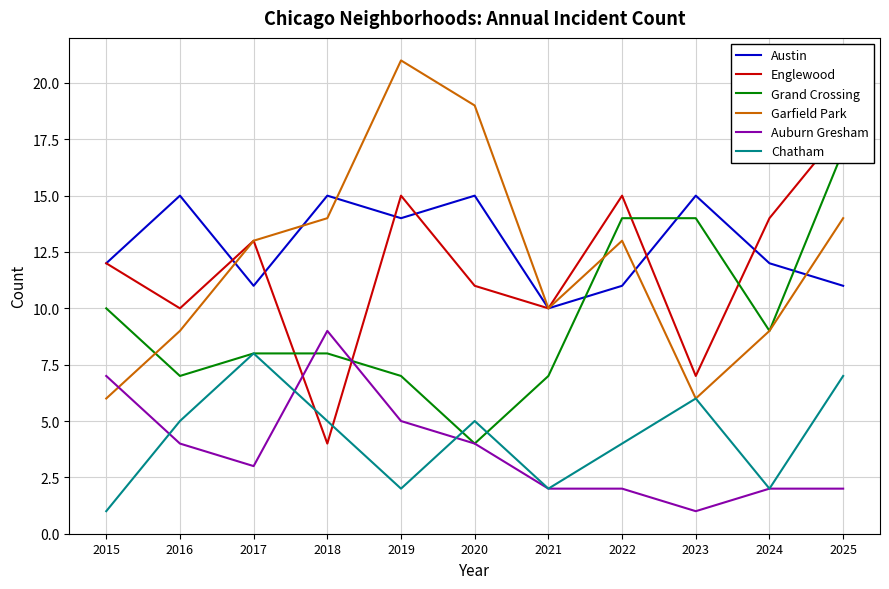

How many times do Englewood and Austin cross each other?

6